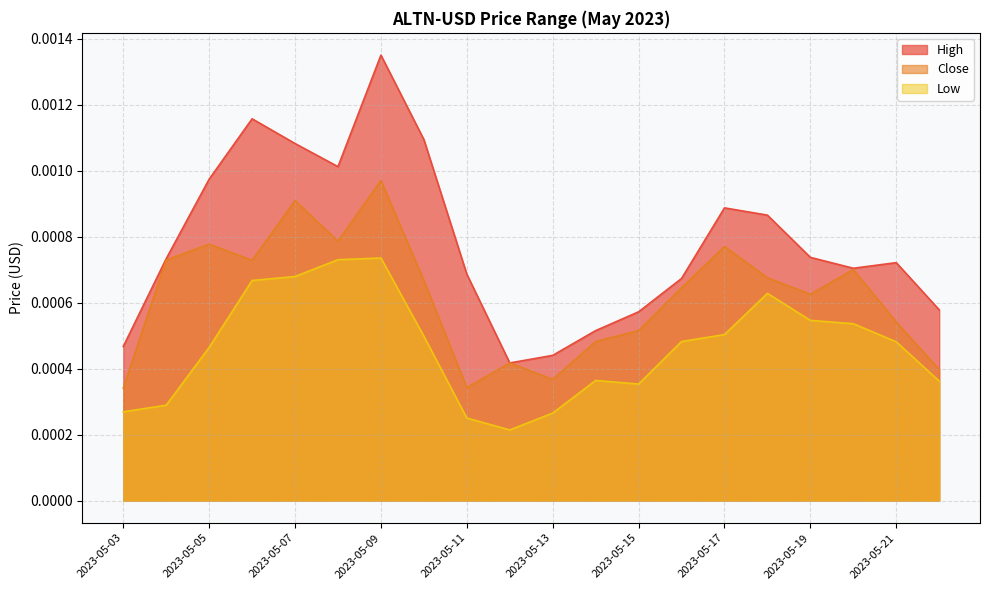

Which series has the largest total across all categories?

High